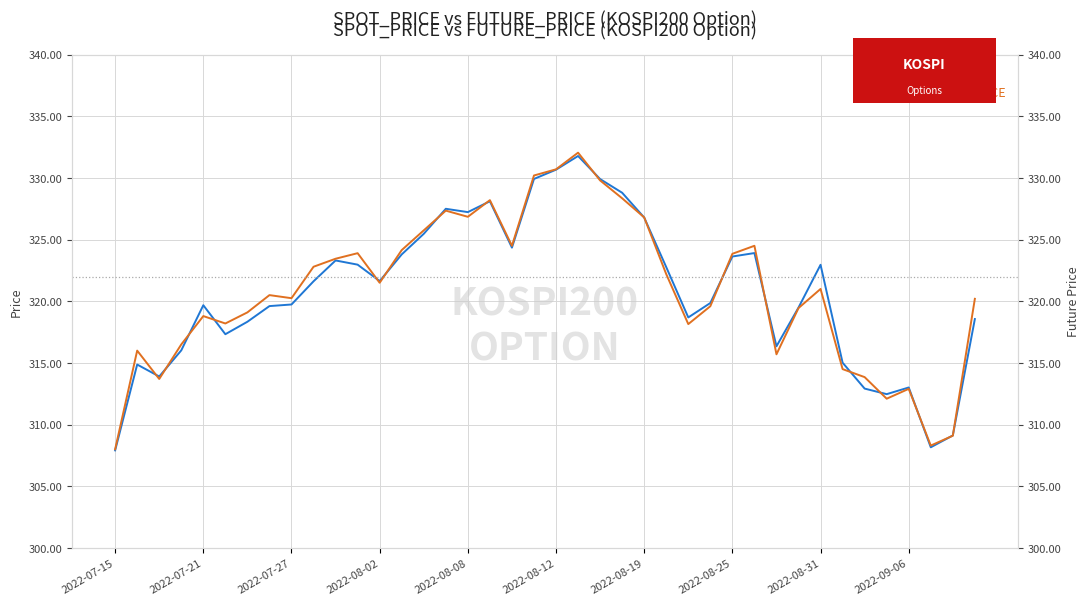

At which category is the sum across all series the highest?

21